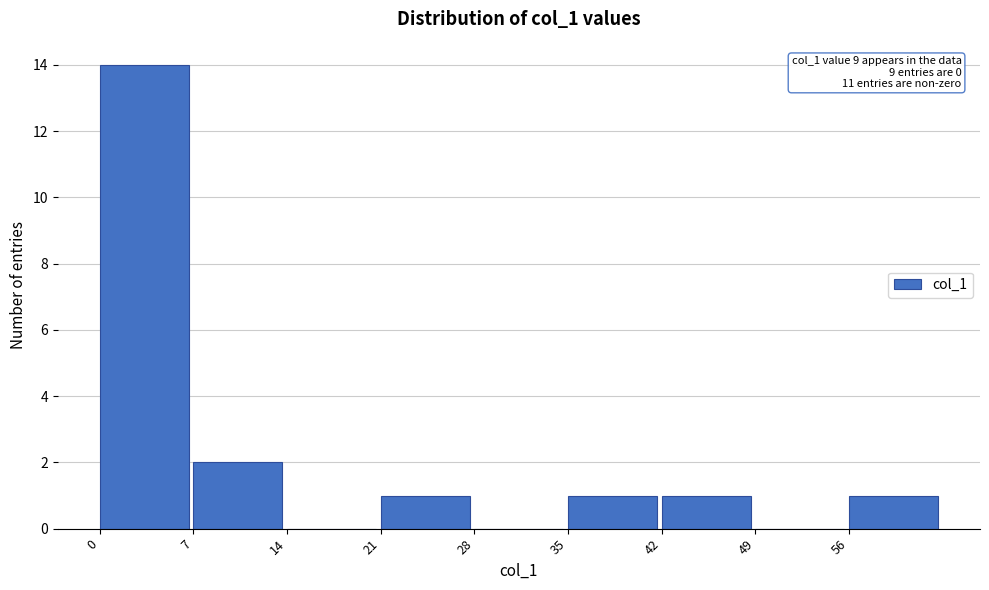

Which range on the x-axis has the tallest bar?

0 to 7